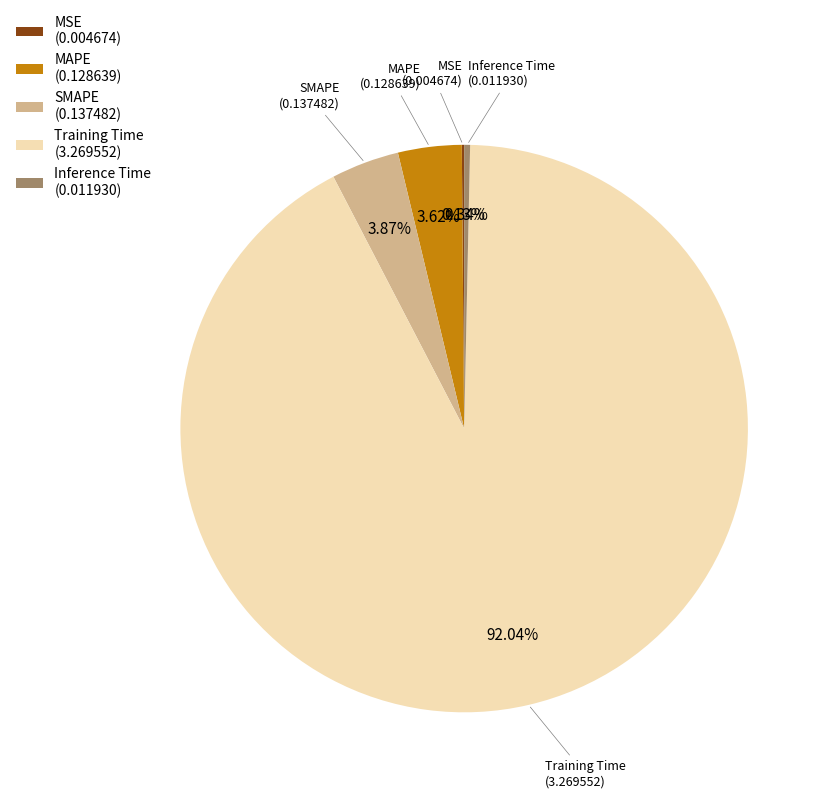

Is it true that Training Time is 92% of the pie?

True